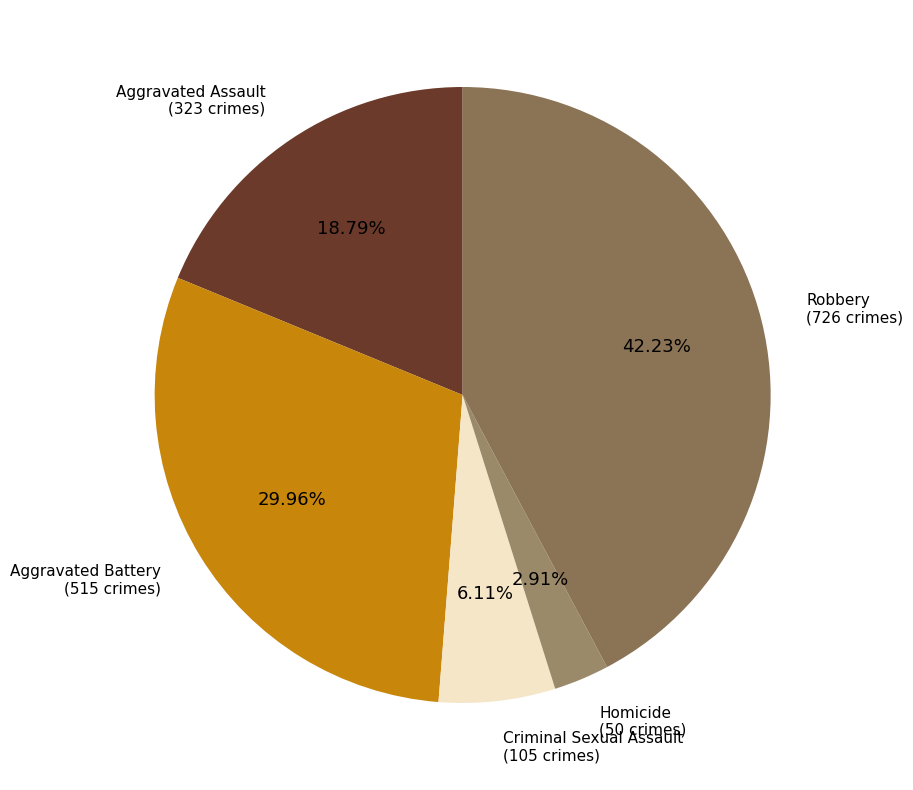

Between Robbery and Aggravated Assault, which is larger?

Robbery